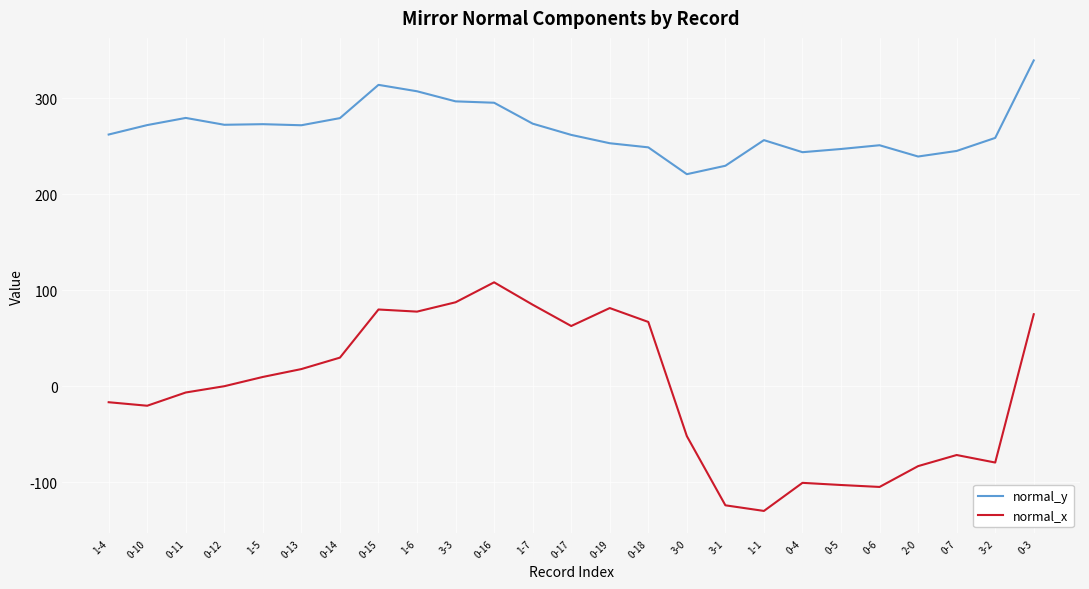

Which series has the widest spread of values?

normal_x